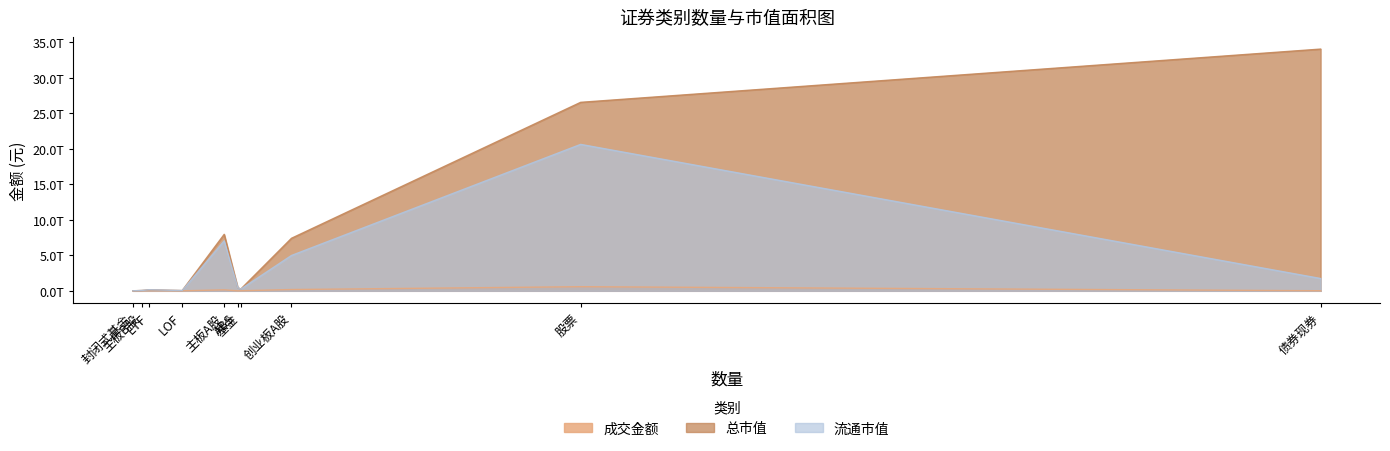

True or false: 流通市值 and 成交金额 intersect in this chart.

False